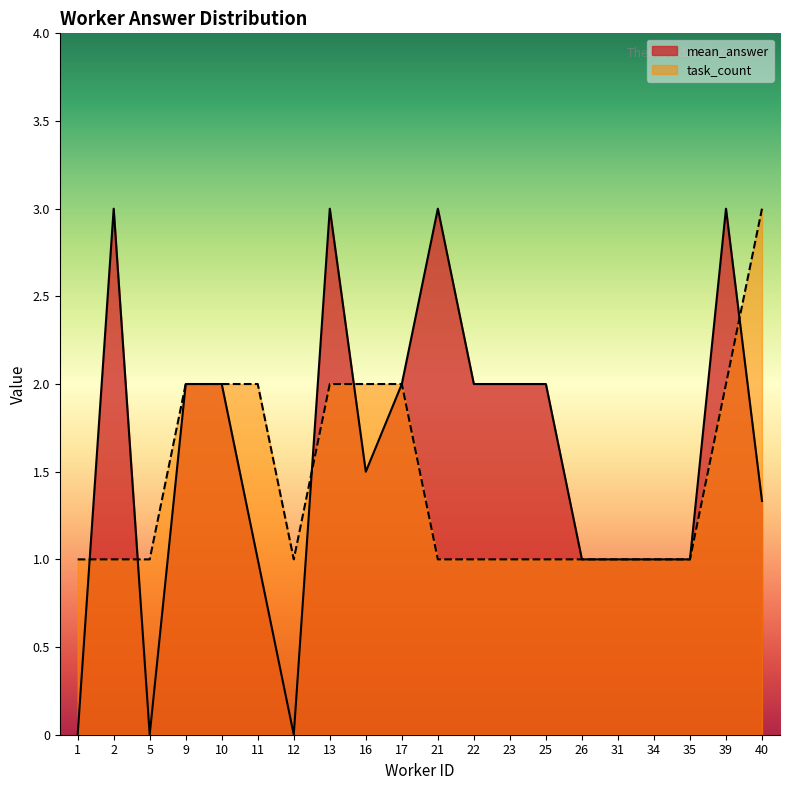

Is the value of task_count at 35 greater than the value of mean_answer at 5?

Yes